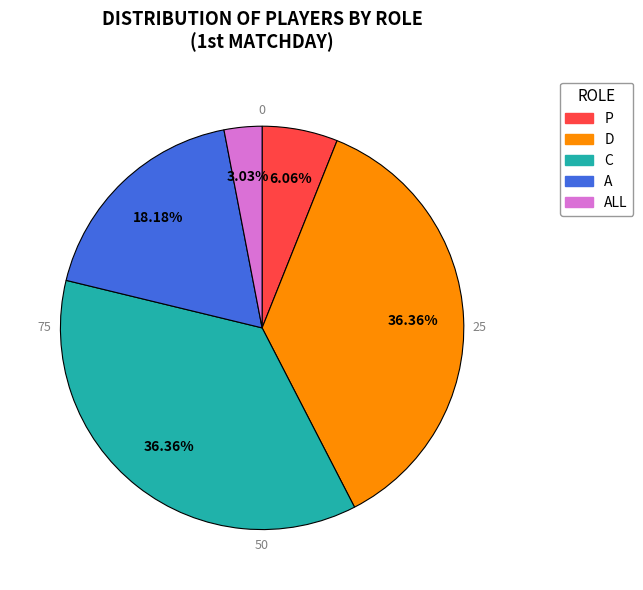

How many segments does this pie chart have?

5